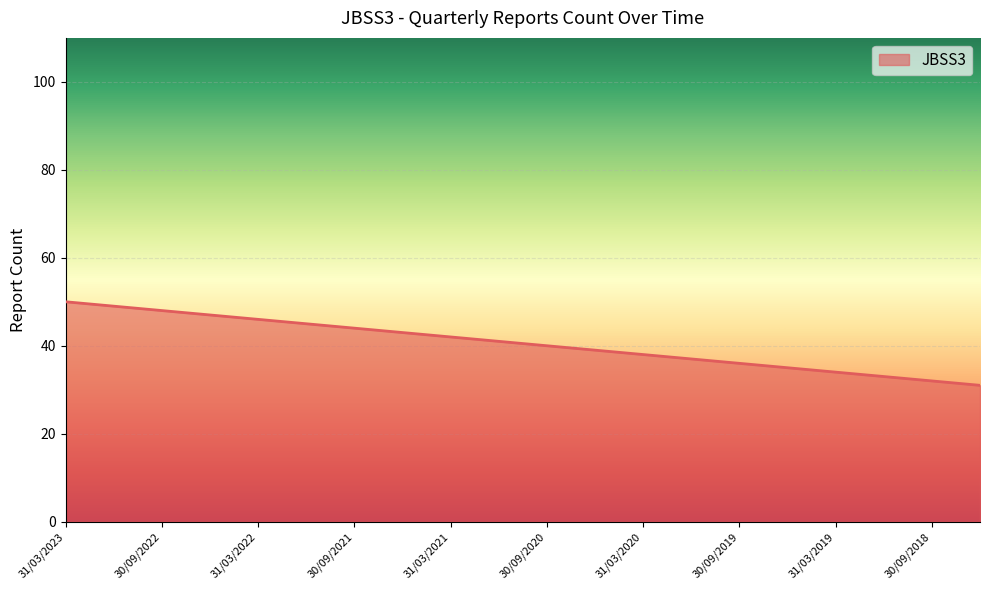

What is the maximum value shown in the chart?

50